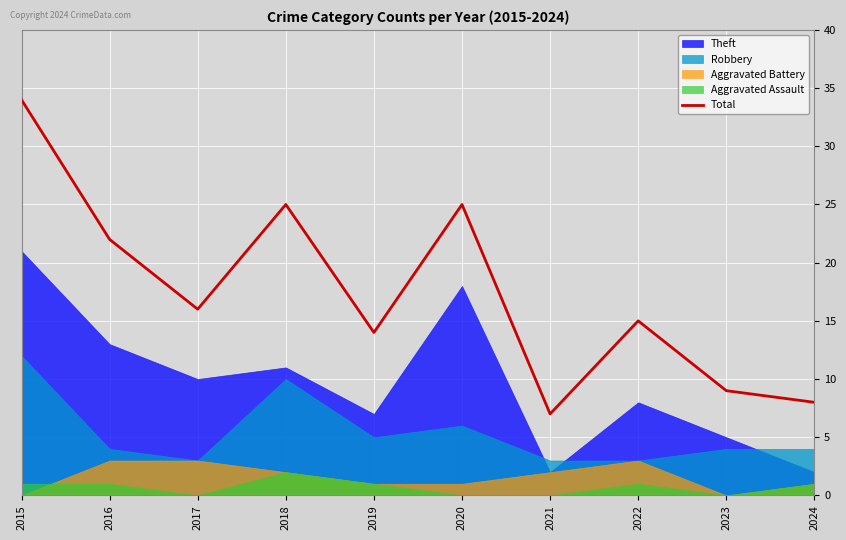

List the labels in order of value, largest first.

2015, 2018, 2020, 2016, 2017, 2022, 2019, 2023, 2024, 2021